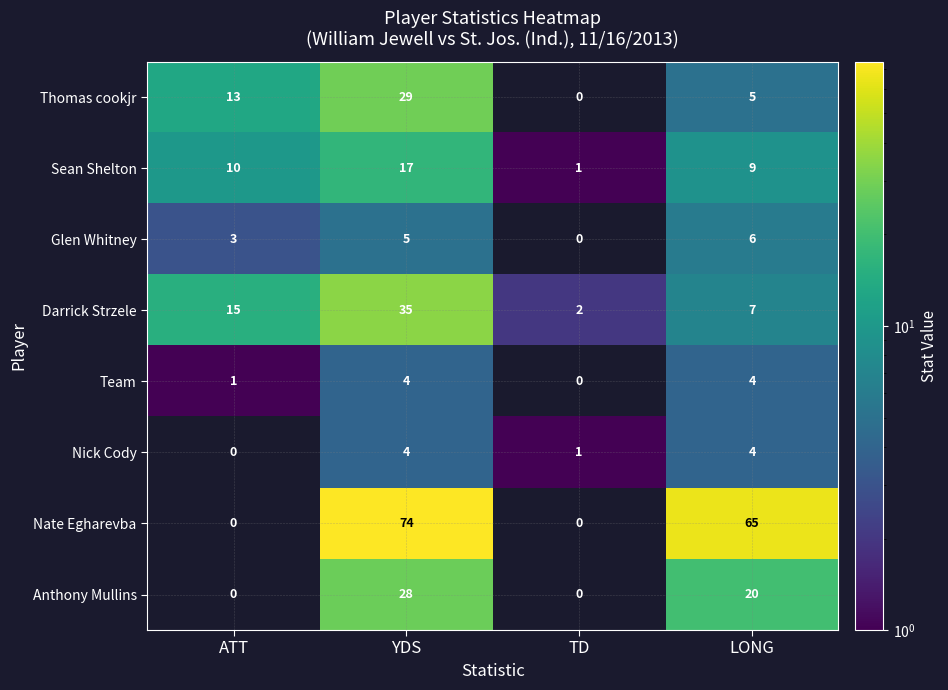

How many Team values are between 1 and 4?

3